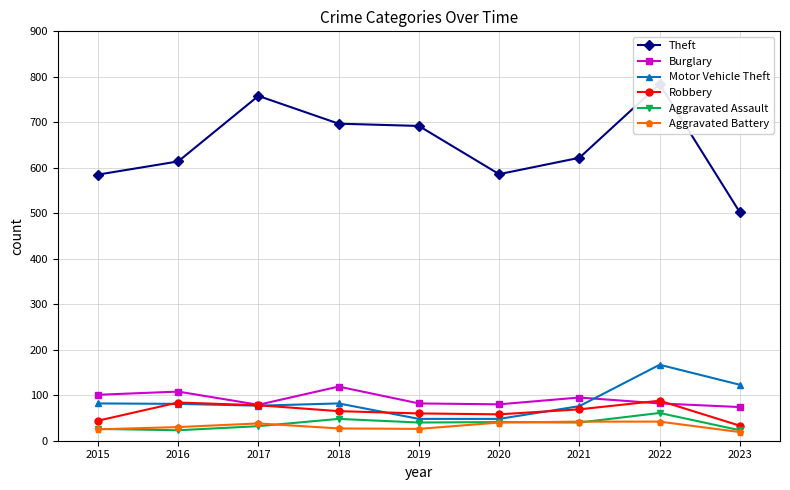

Reading right to left, extract all data points from this chart.

Theft: 502	784	622	586	692	697	758	614	585
Burglary: 74	82	95	80	82	119	79	108	101
Motor Vehicle Theft: 123	167	76	48	48	82	77	81	82
Robbery: 33	88	69	58	60	65	78	84	44
Aggravated Assault: 23	61	40	41	40	48	32	23	26
Aggravated Battery: 19	42	42	40	26	27	38	30	25